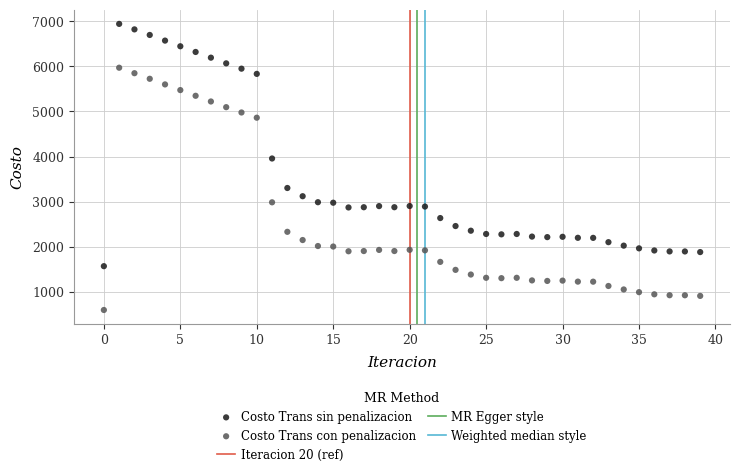

Which series contains the highest Y value?

Costo Trans sin penalizacion